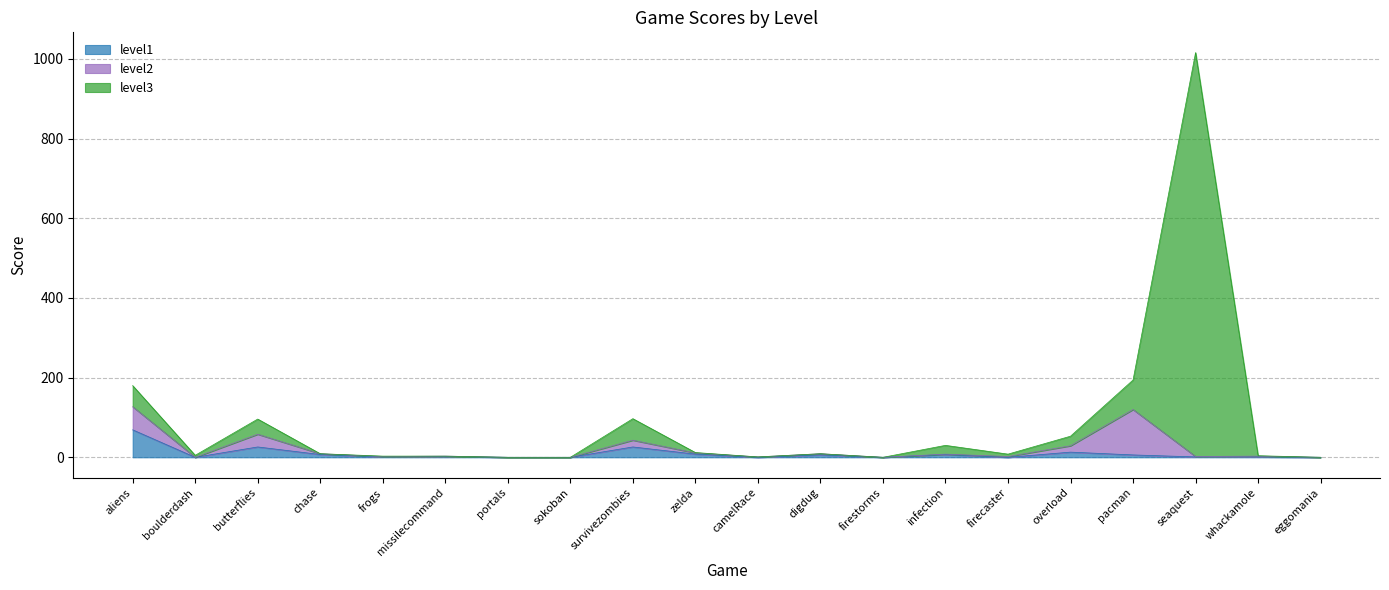

At which label does level1 first exceed 2?

aliens